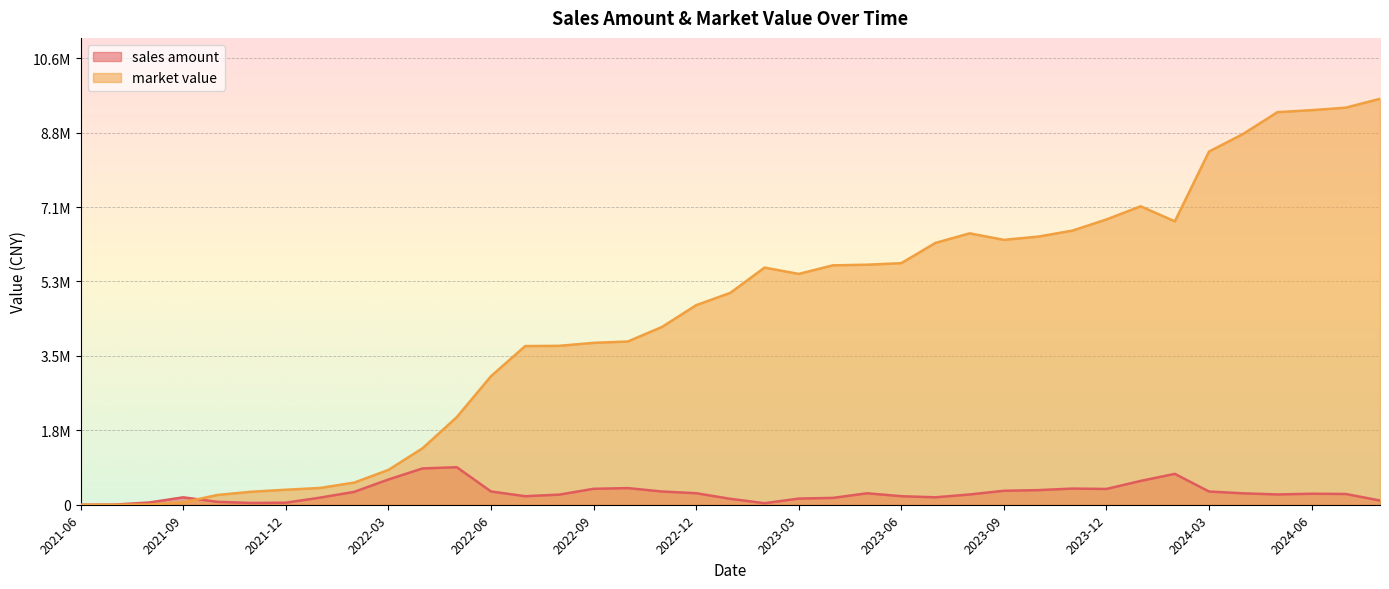

Is the value of sales amount at 2022-04 greater than the value of market value at 2022-03?

Yes